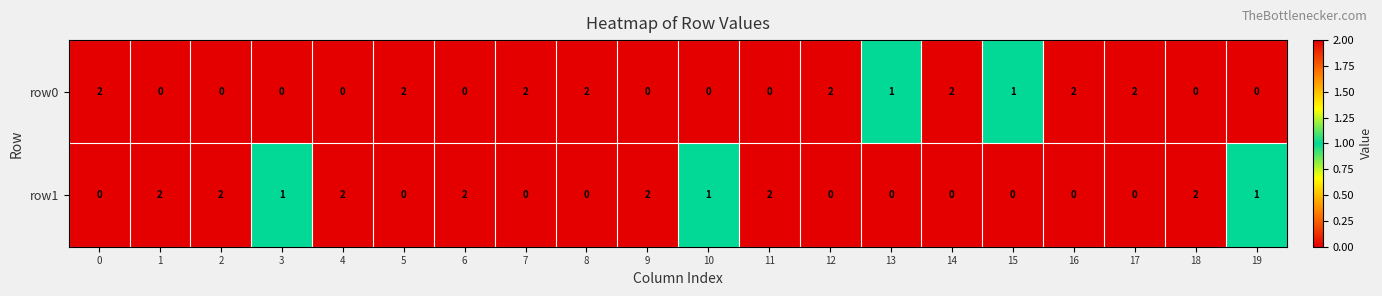

Count the row1 values in the range 0 to 2.

20